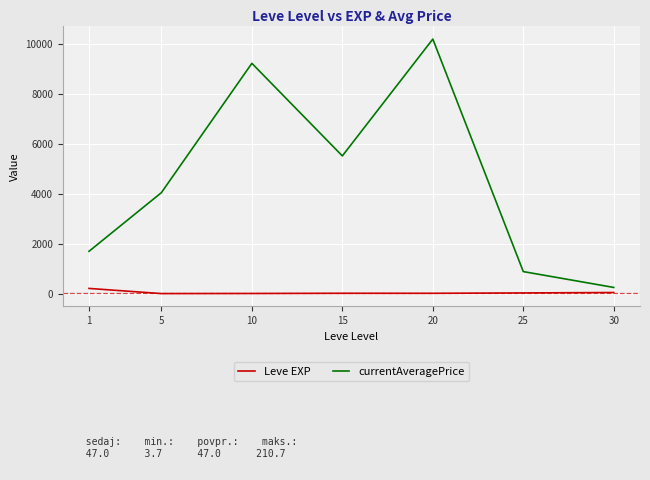

Which series has the widest spread of values?

currentAveragePrice